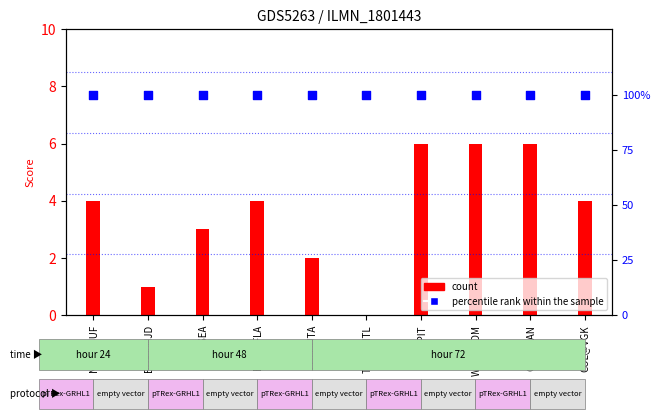

At how many categories does at least one series exceed 2?

10